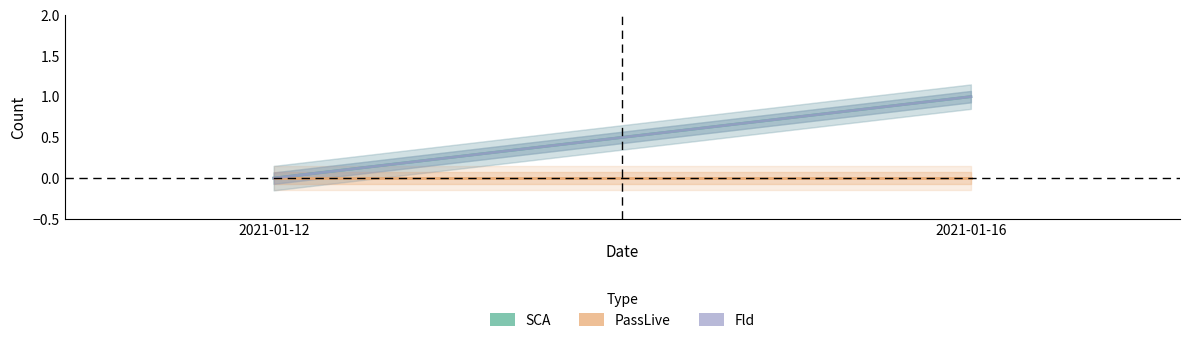

Is this an area chart (filled region under the line)?

No